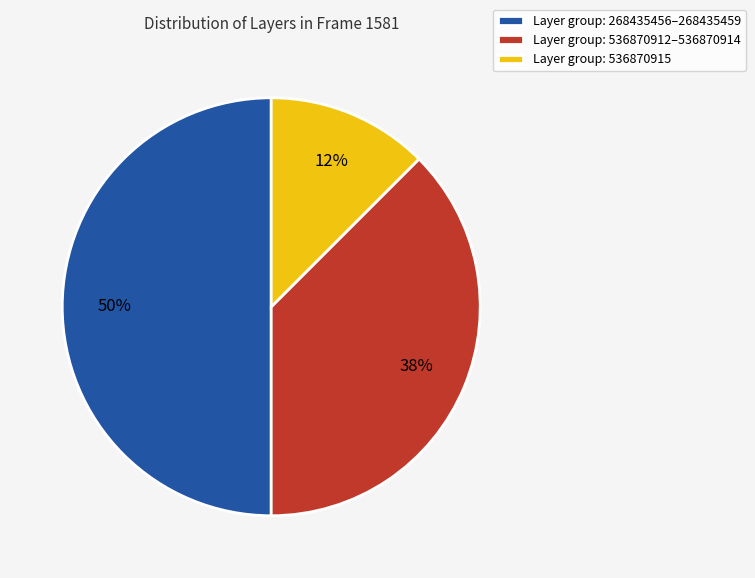

Count the number of slices in the pie.

3